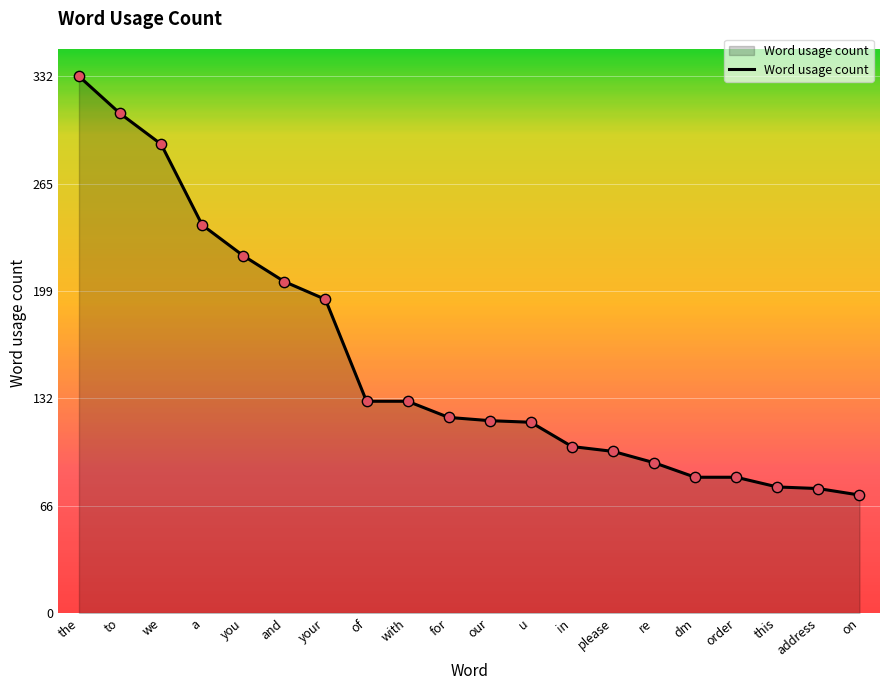

What is the change in value from we to for?

-169